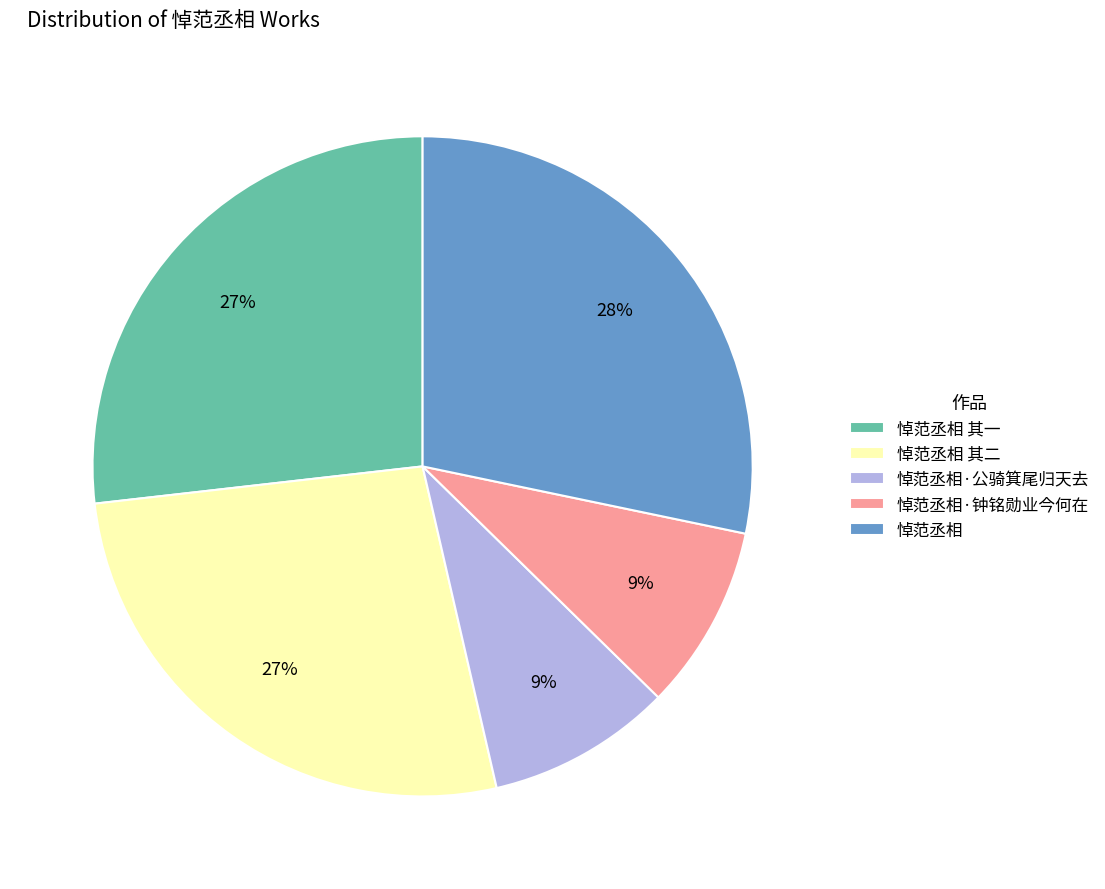

To the nearest percent, what portion does 悼范丞相·公骑箕尾归天去 represent?

9%